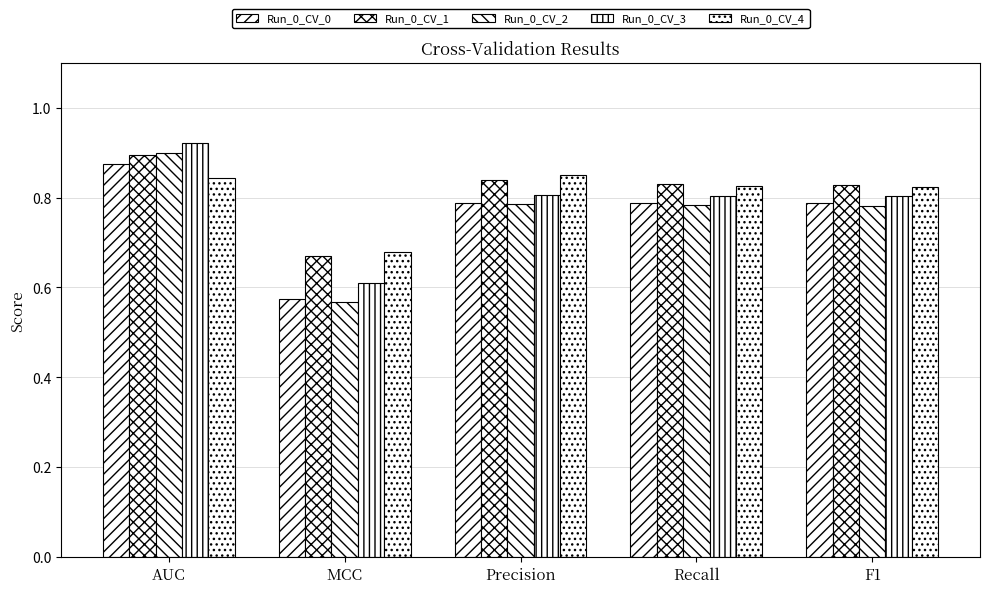

What is the difference between the Run_0_CV_2 values at Precision and MCC?

0.2